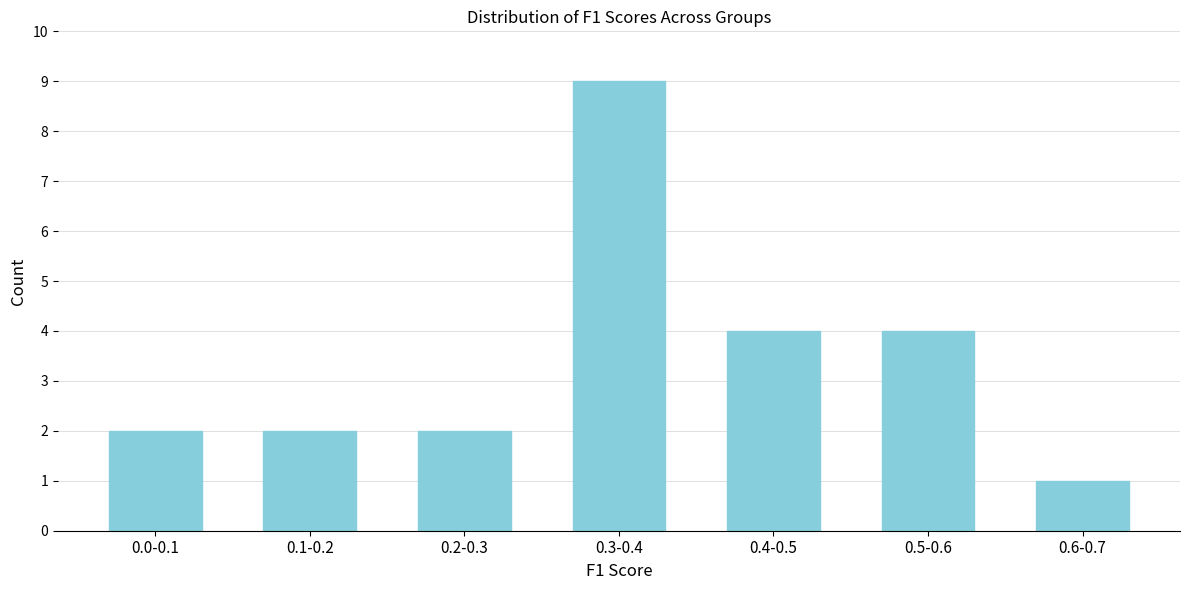

Reading right to left, transcribe all the data shown in this chart.

1	4	4	9	2	2	2